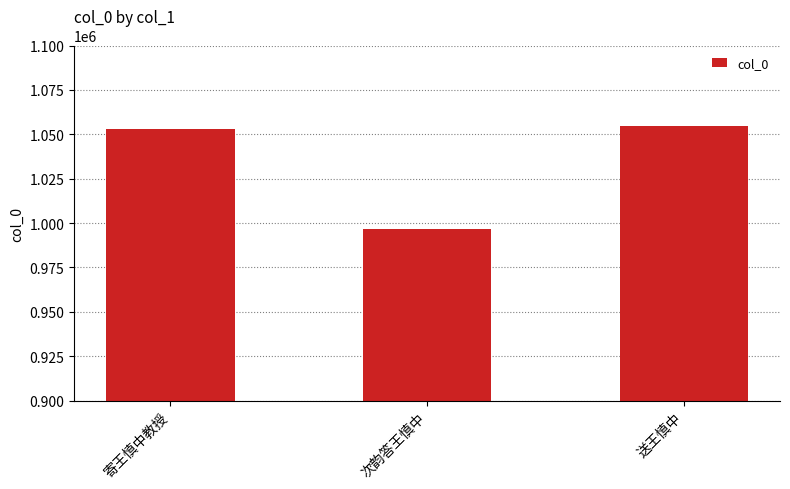

Reading left to right, transcribe all the data shown in this chart.

1053109	996704	1054806